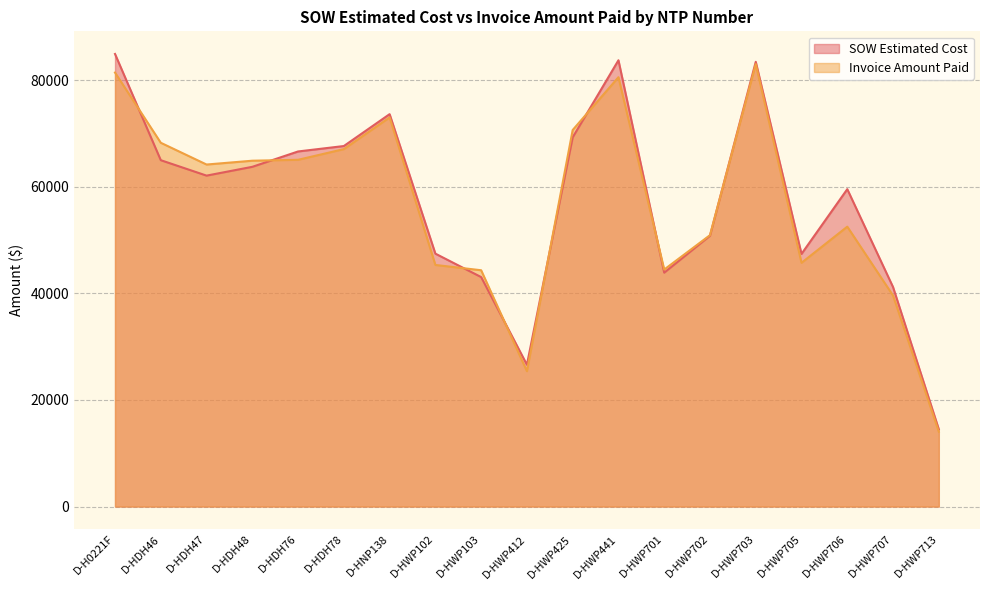

How many lines are shown in the chart?

2